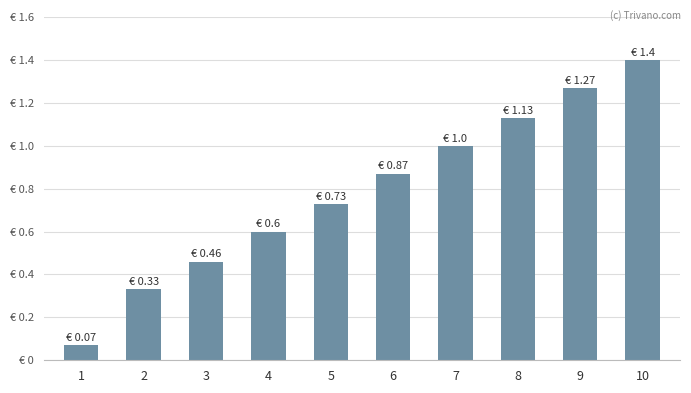

List the labels in order of value, largest first.

10, 9, 8, 7, 6, 5, 4, 3, 2, 1